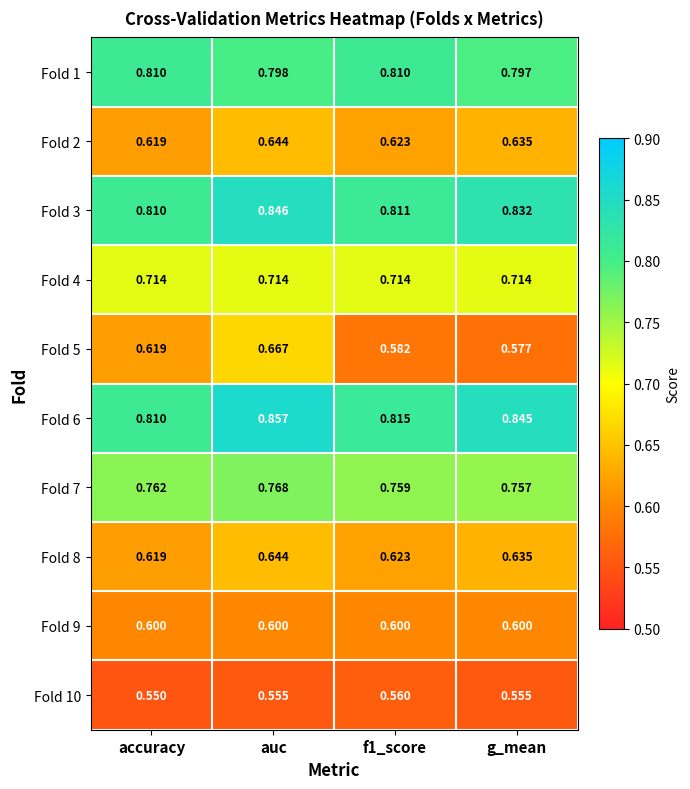

At which label is Fold 8 closest to 0?

accuracy